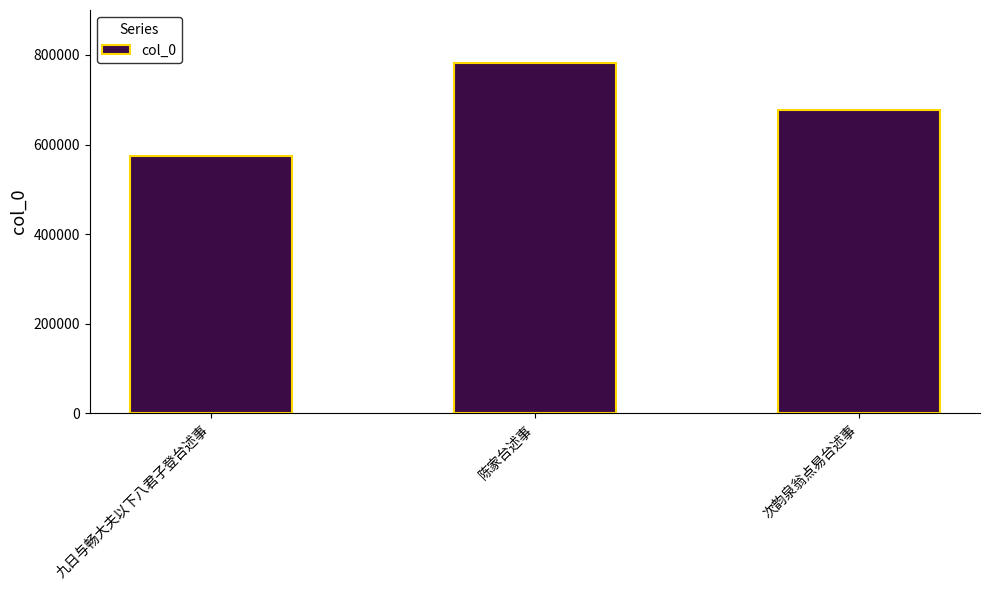

List the labels in order of value, largest first.

陈家台述事, 次韵泉翁点易台述事, 九日与畅大夫以下八君子登台述事